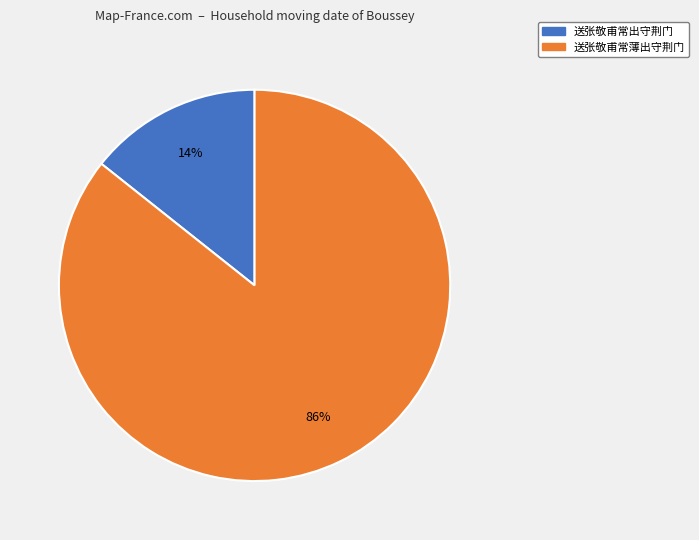

What percentage is the 送张敬甫常薄出守荆门 slice, to the nearest percent?

86%